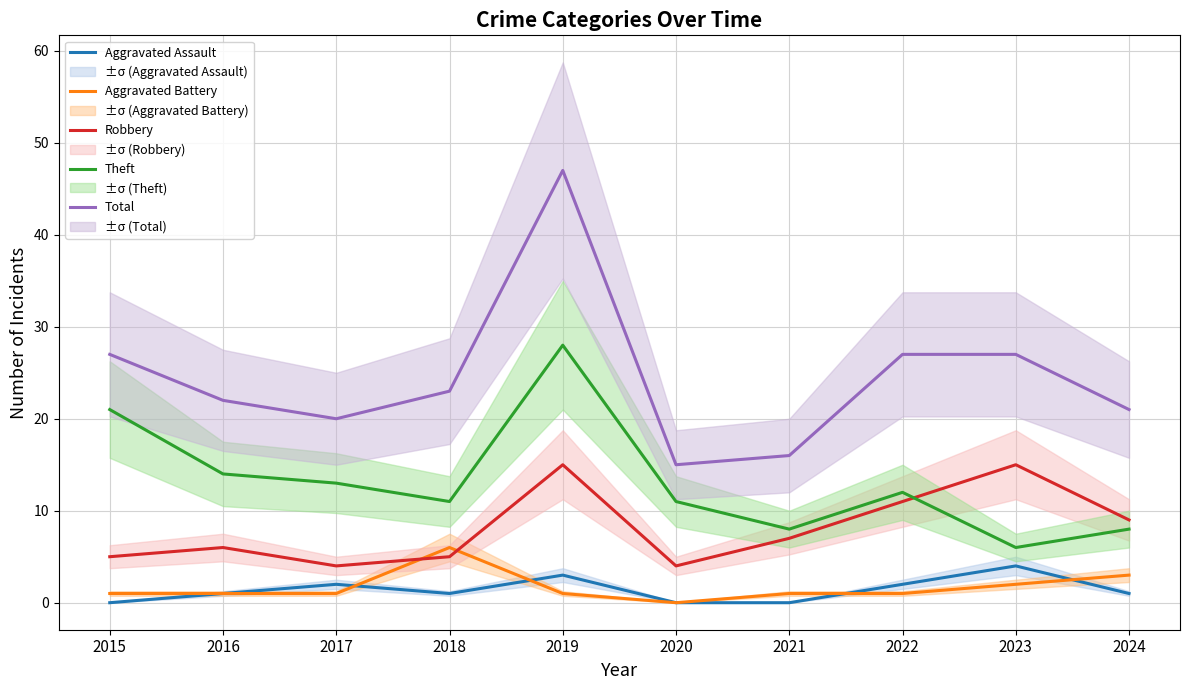

At which category is the sum across all series the highest?

2019